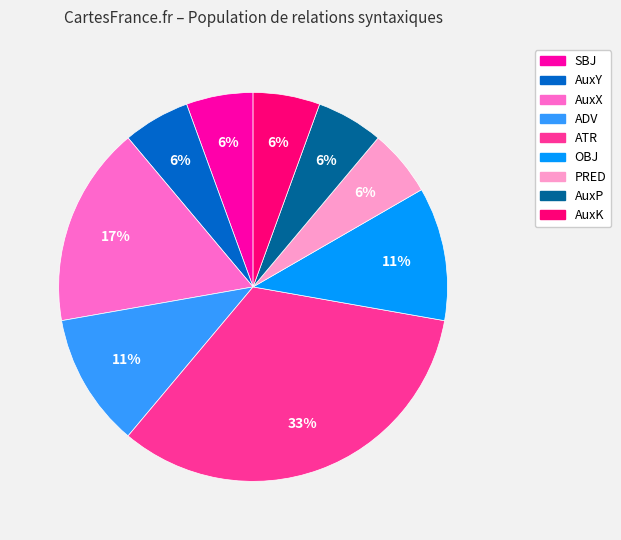

How many slices are in this pie chart?

9